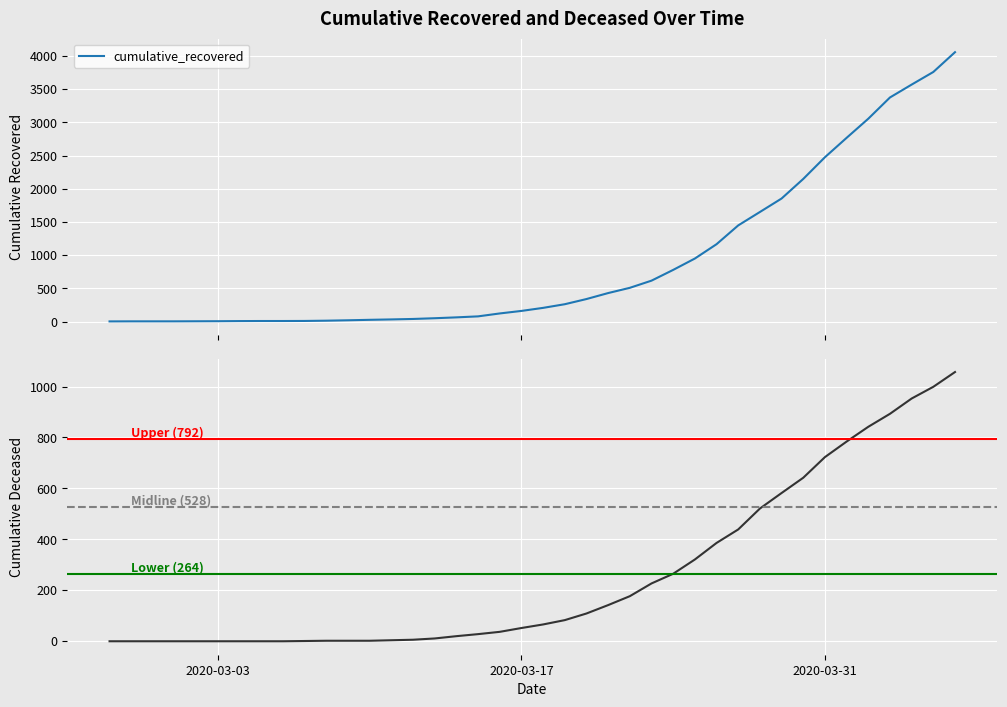

What position from the left is 2020-03-26?

29